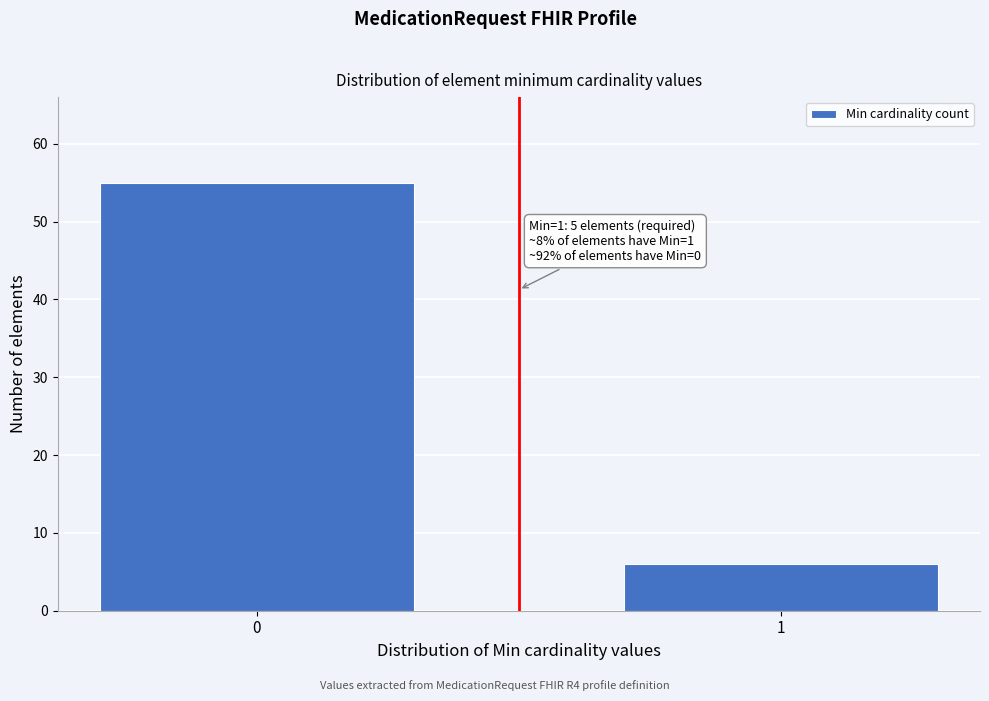

Reading left to right, extract all data points from this chart.

0=55	1=6